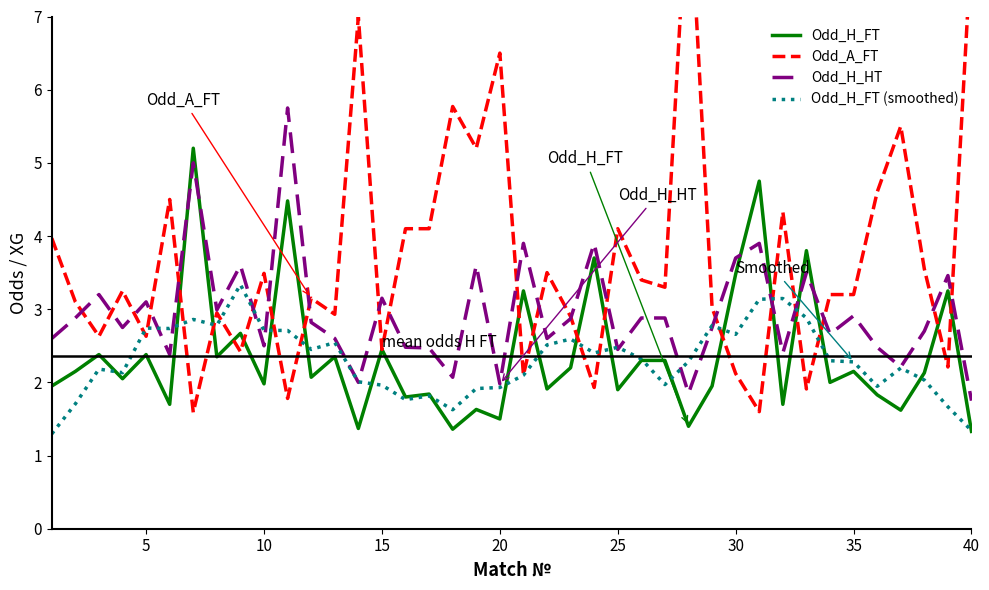

What is the highest value of the Odd_H_FT series?

5.2